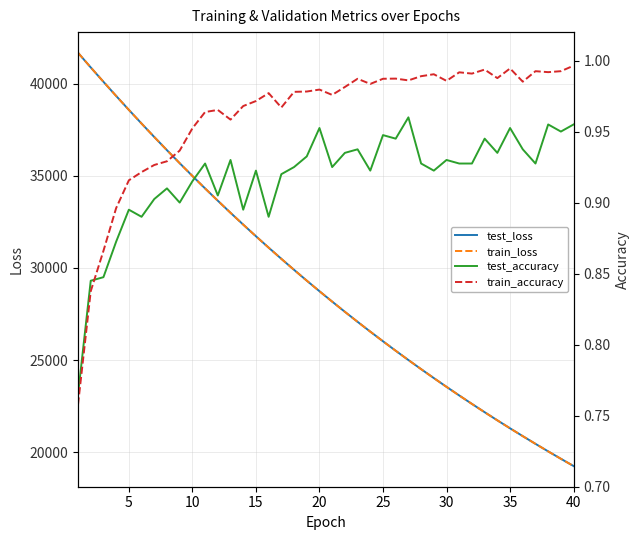

What is the lowest value of the test_loss series?

19250.6